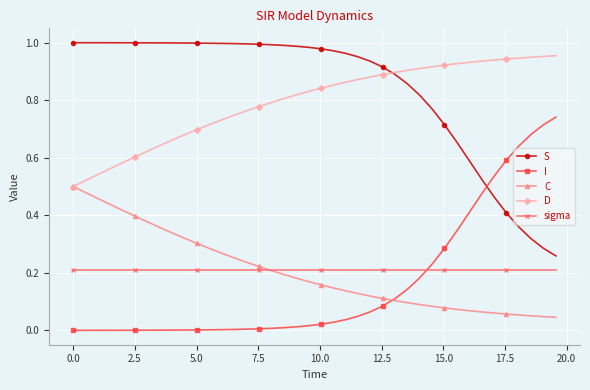

True or false: C and S cross at least once.

False